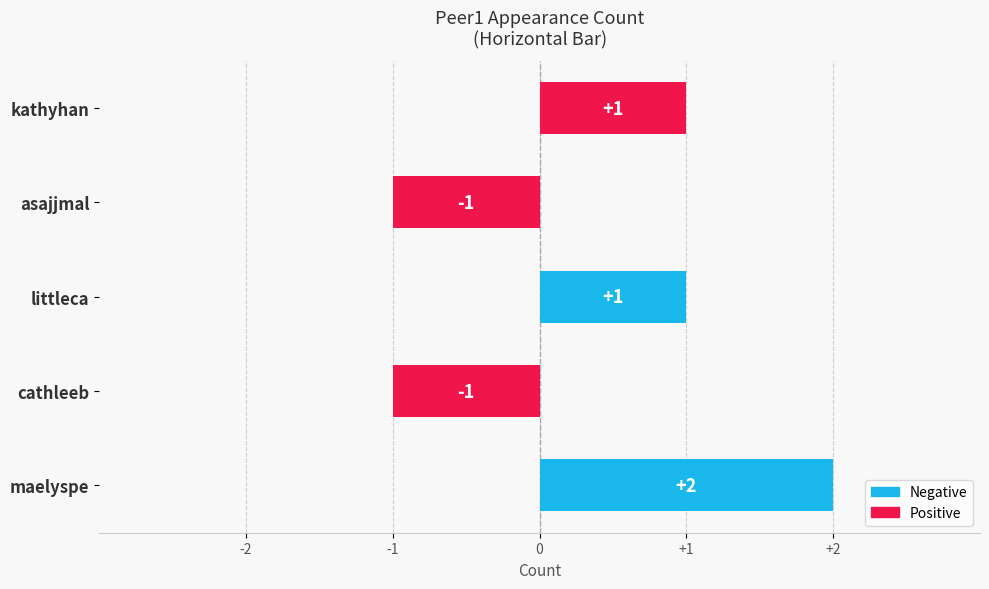

What is the value of the 4th bar from the left?

1